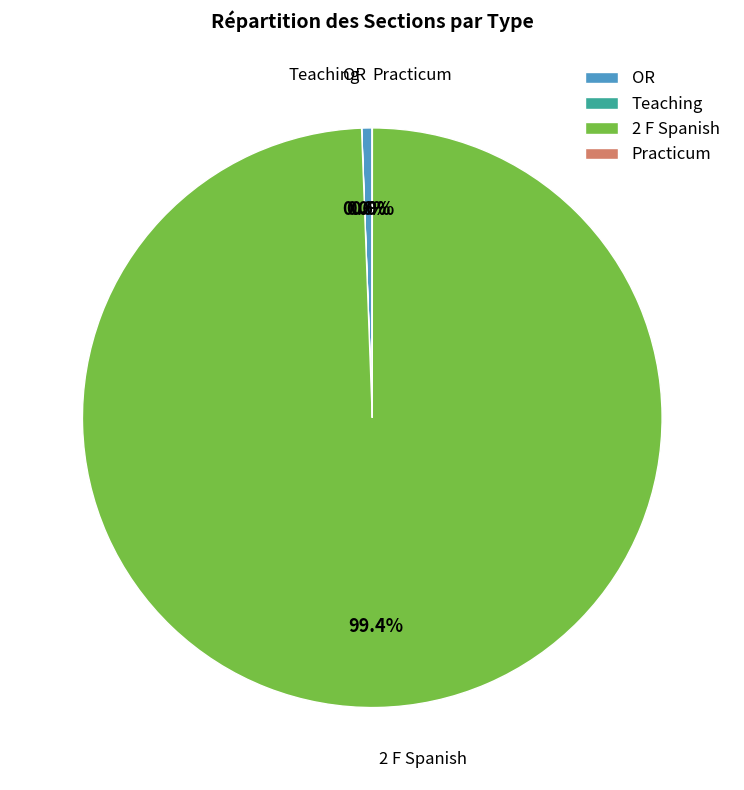

What percentage do OR and 2 F Spanish together represent?

100.0%